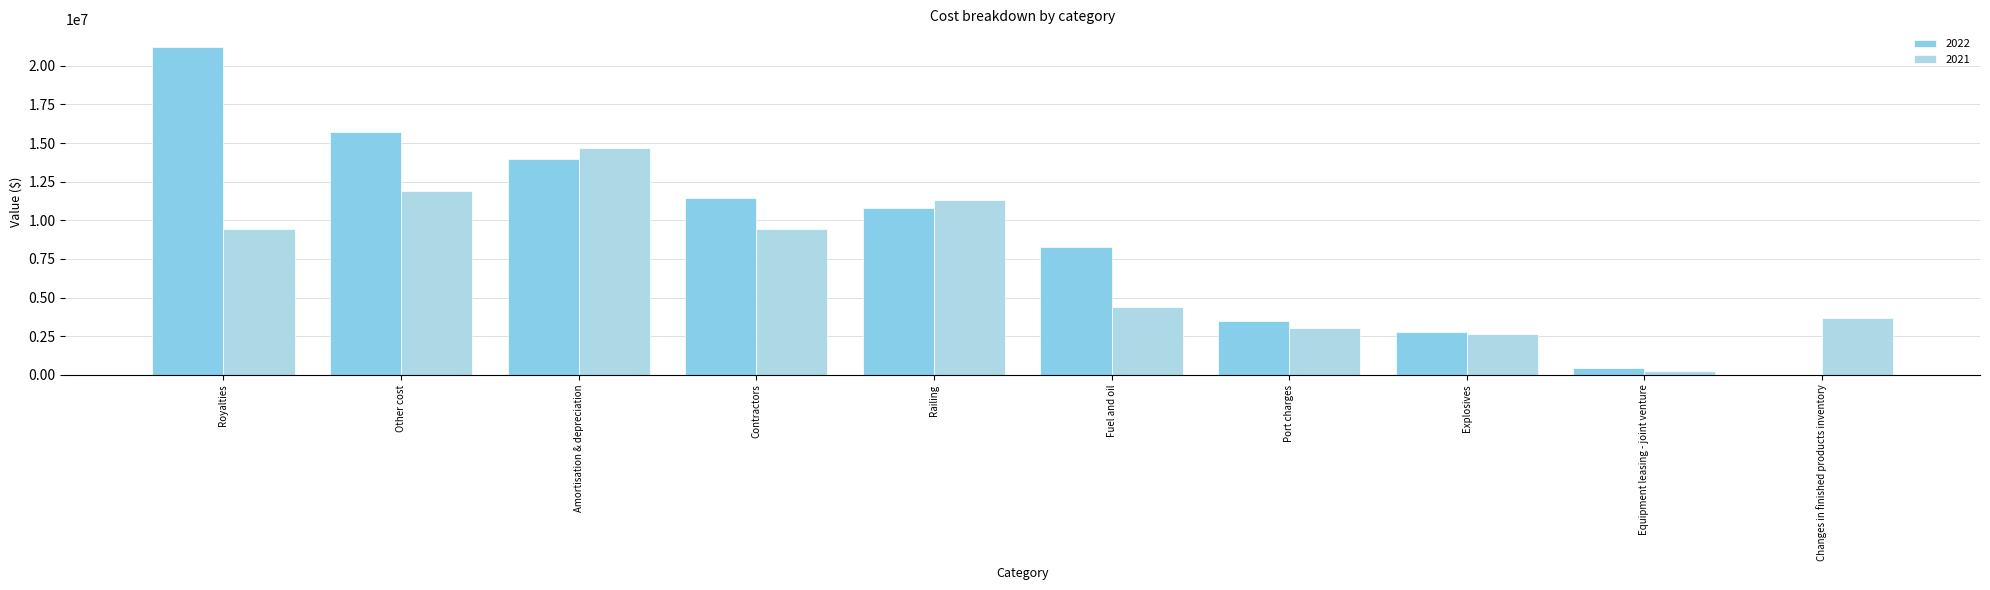

How many bars are there in total?

20